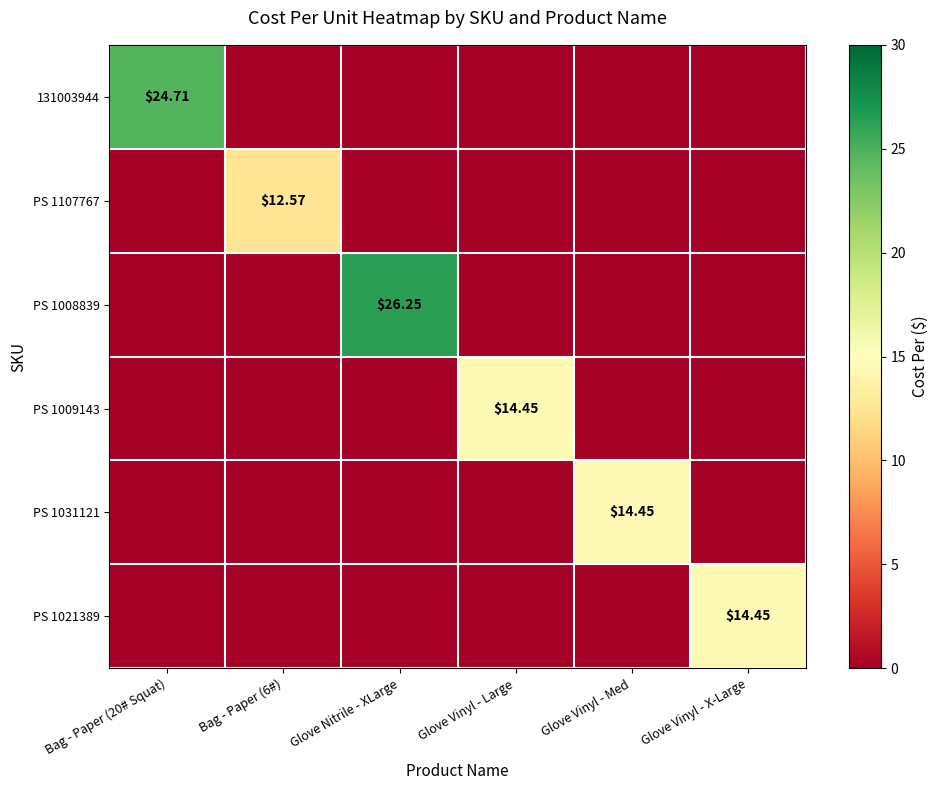

Which has a higher value, Glove Vinyl - Large or Glove Vinyl - Med?

Glove Vinyl - Large